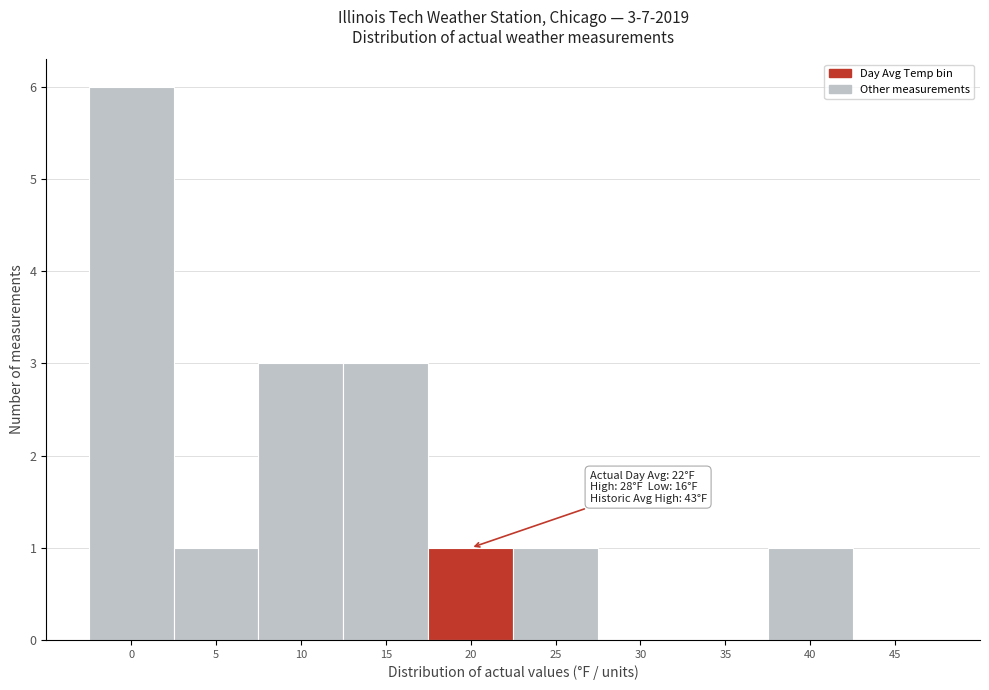

Reading right to left, extract all data points from this chart.

45=0	40=1	35=0	30=0	25=1	20=1	15=3	10=3	5=1	0=6